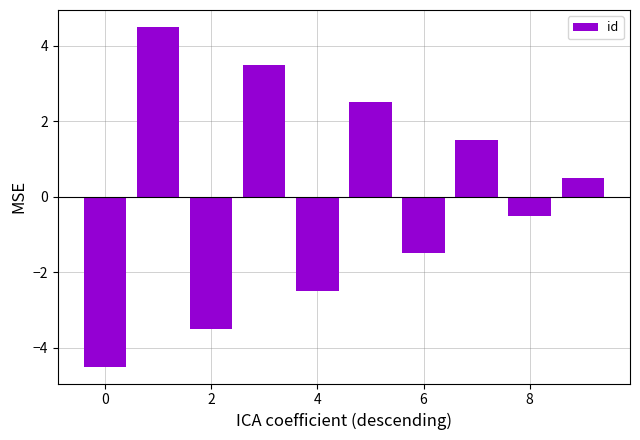

What is the minimum value shown in the chart?

-4.5